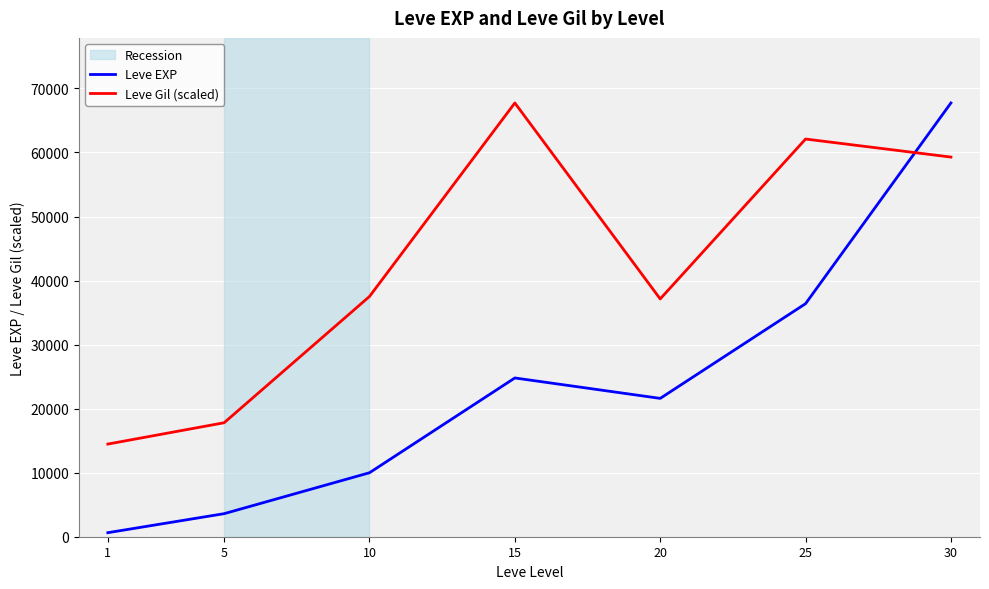

Is it true that Leve Gil (scaled) equals 86761.0 at 25?

False